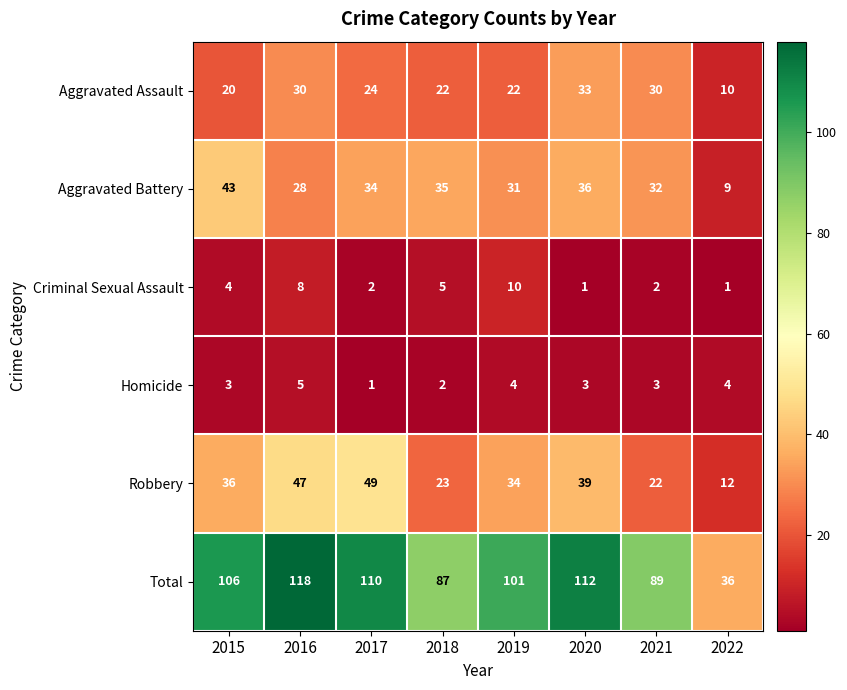

Which label corresponds to the largest value in the chart?

2016